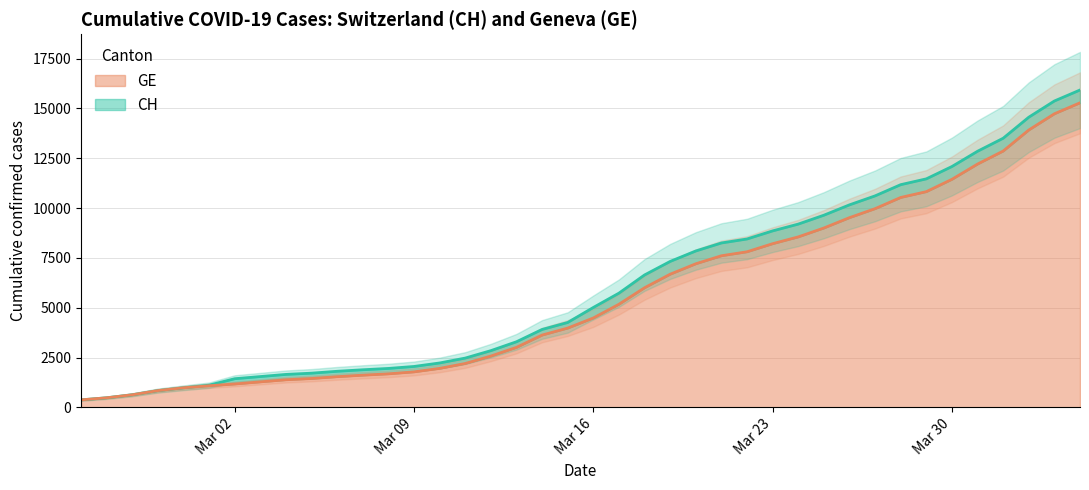

At how many categories does at least one series exceed 9372?

11